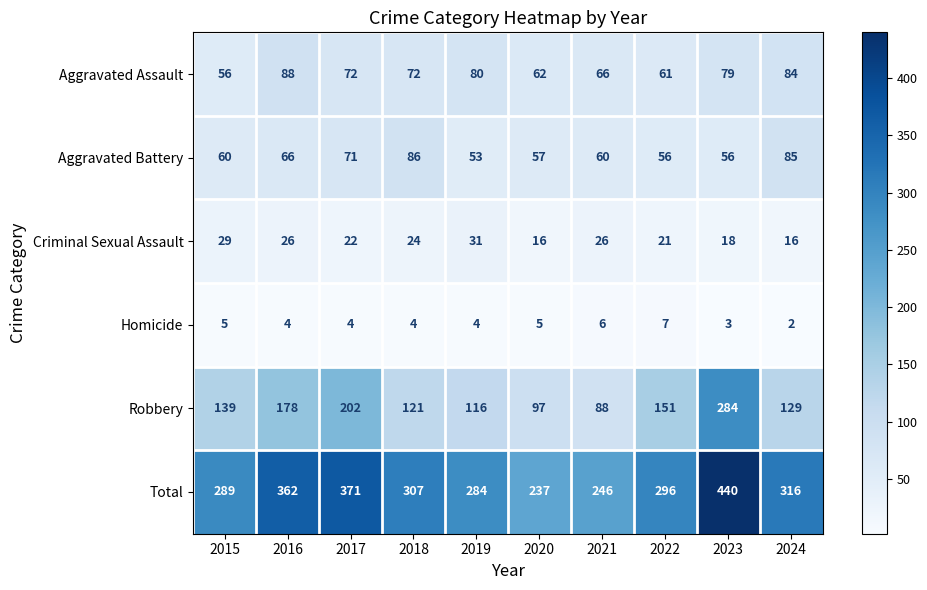

Which category has the highest value across all series?

2023